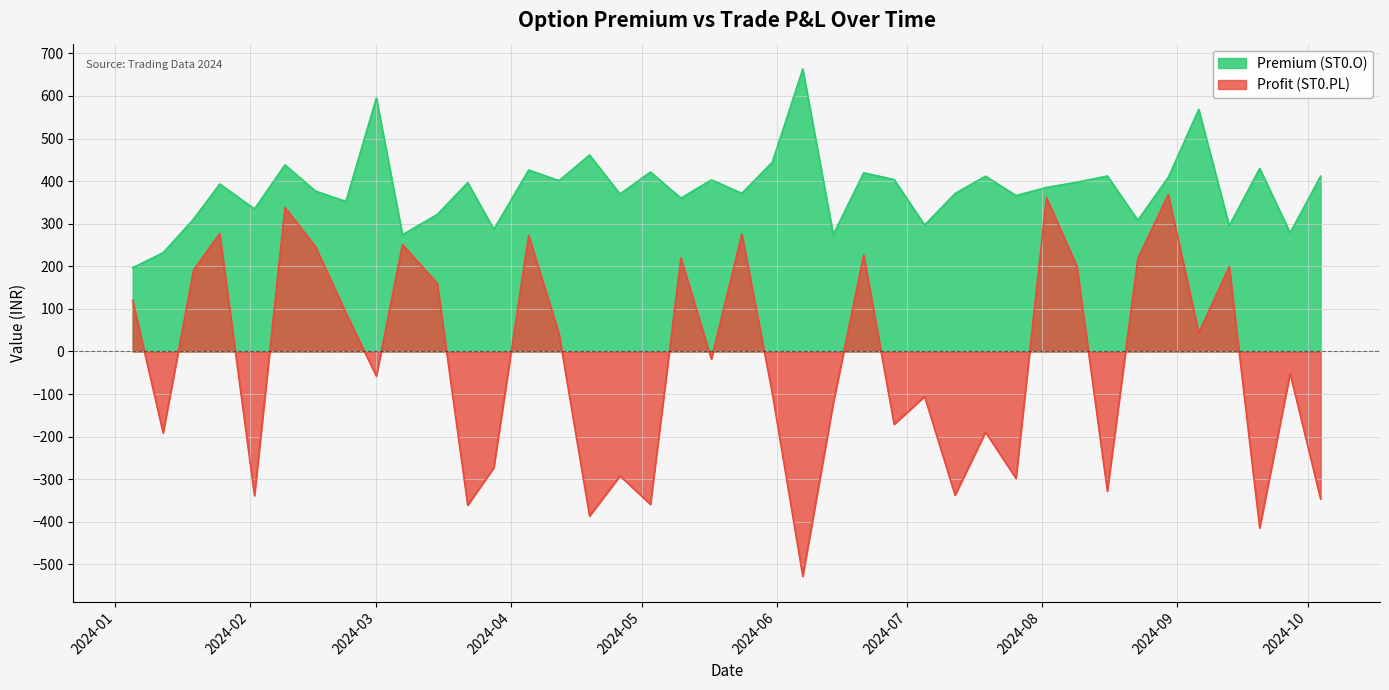

In Premium (ST0.O), how many points are lower than both neighbors (excluding endpoints)?

14